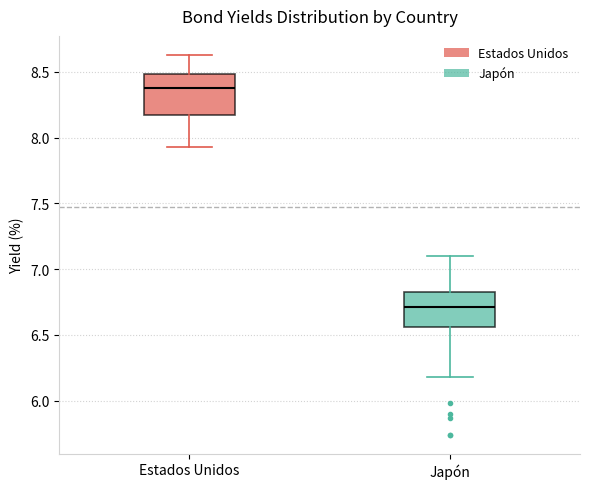

Where does the upper whisker of the box for Japón end on the y-axis? The values are not printed on the chart, so give them approximately, as read against the axis.

7.10